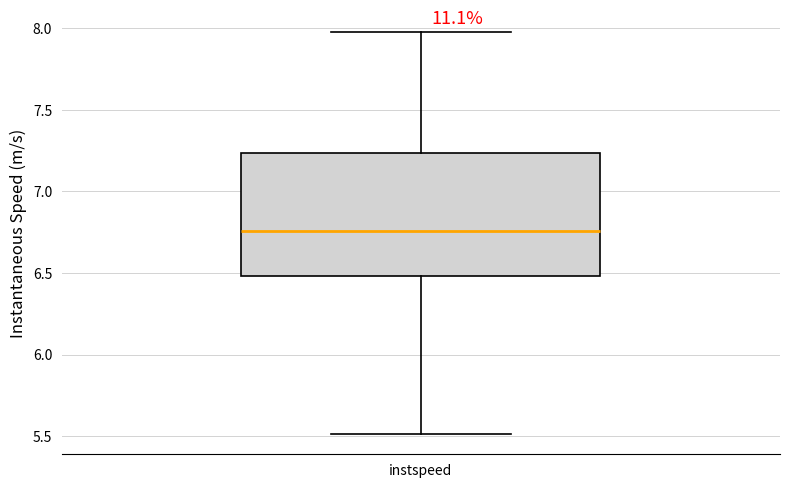

Transcribe this box plot: give where the median line is, the range the box spans, and where the two whiskers end, as read against the y-axis. The values are not printed on the chart, so give them approximately, as read against the axis.

median 6.75, box 6.50 to 7.25, whiskers 5.50 to 8.00